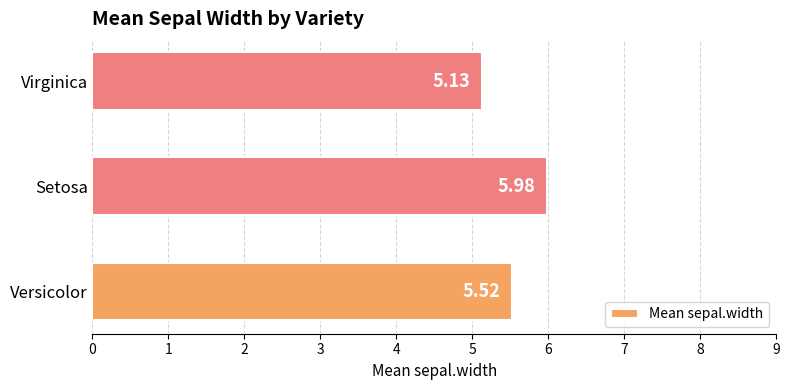

Does the chart contain any negative values?

No